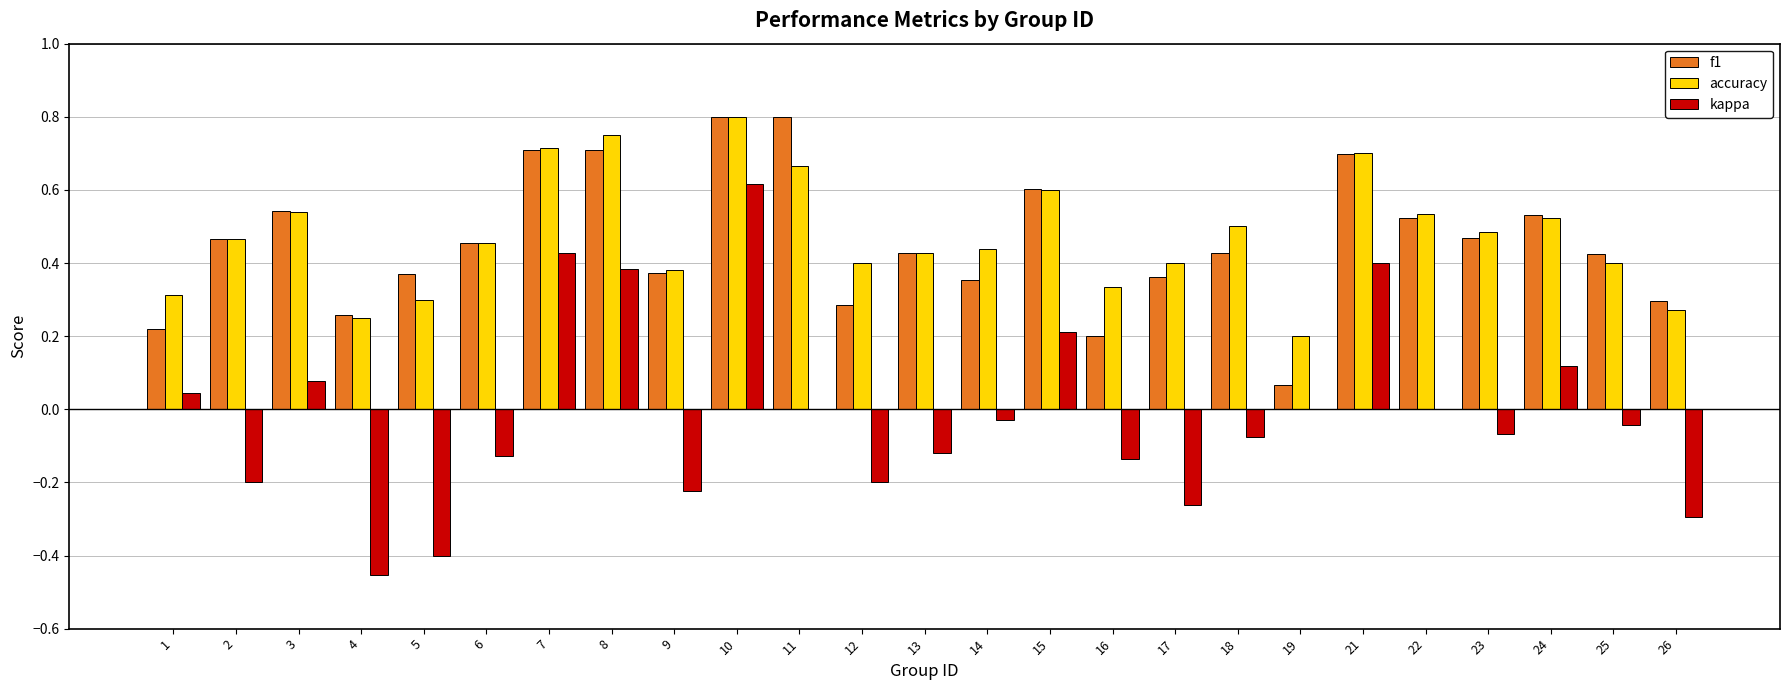

The accuracy series shows 0.3 at 1. True or false?

True